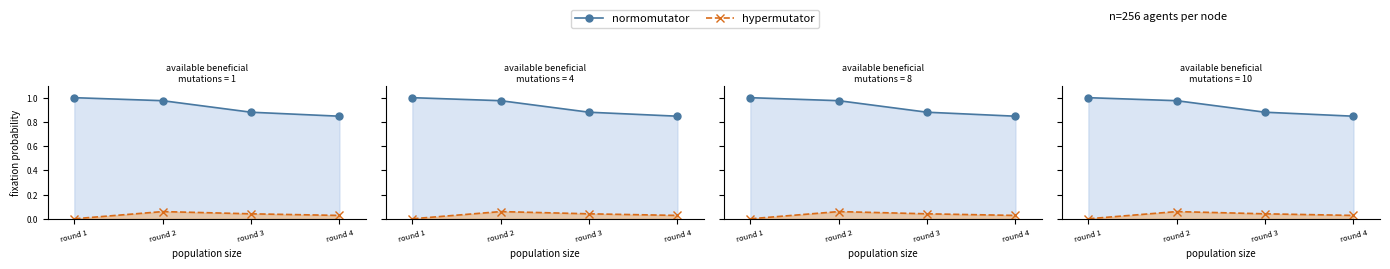

At which category is the sum across all series the highest?

round 2